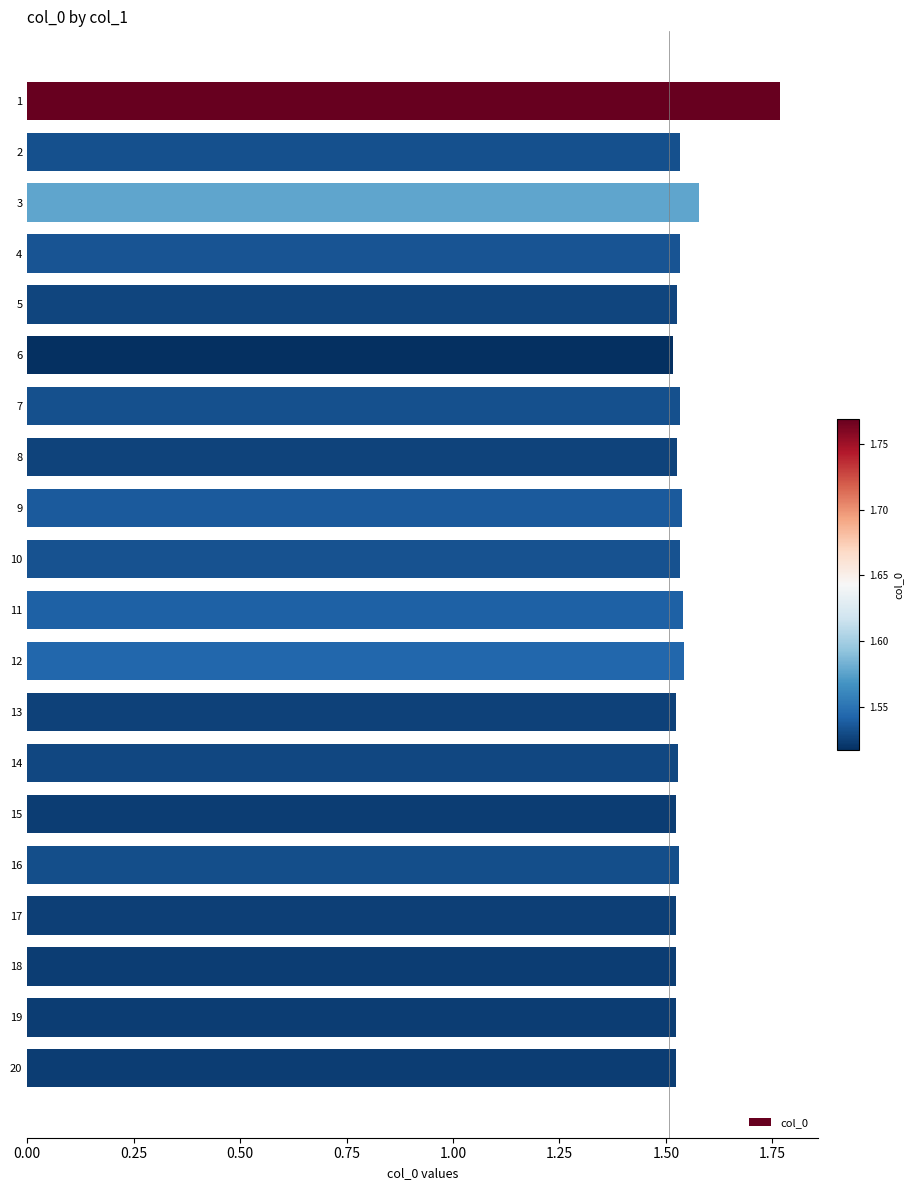

What is the difference between the second highest and second lowest values?

0.1